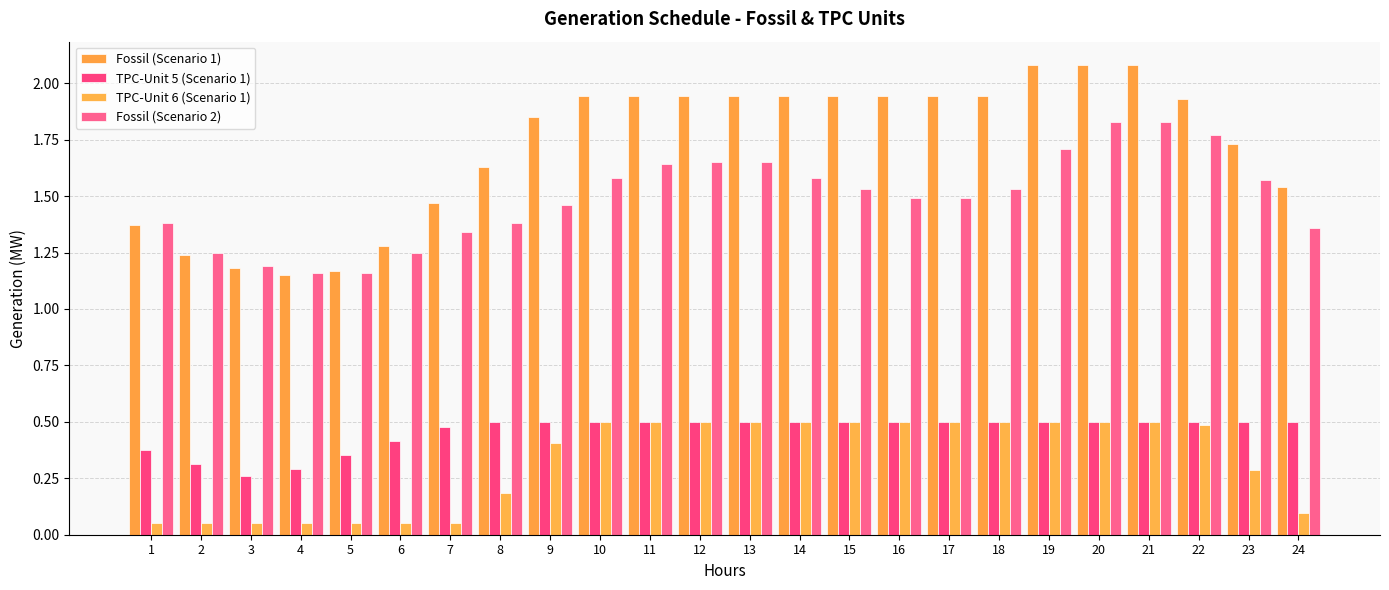

Which series has the widest spread of values?

Fossil (Scenario 1)